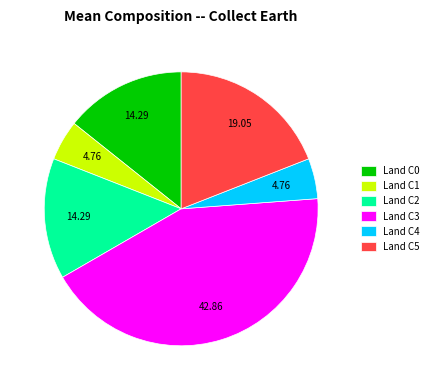

Is the sum of Land C5 and Land C0 greater than half?

No